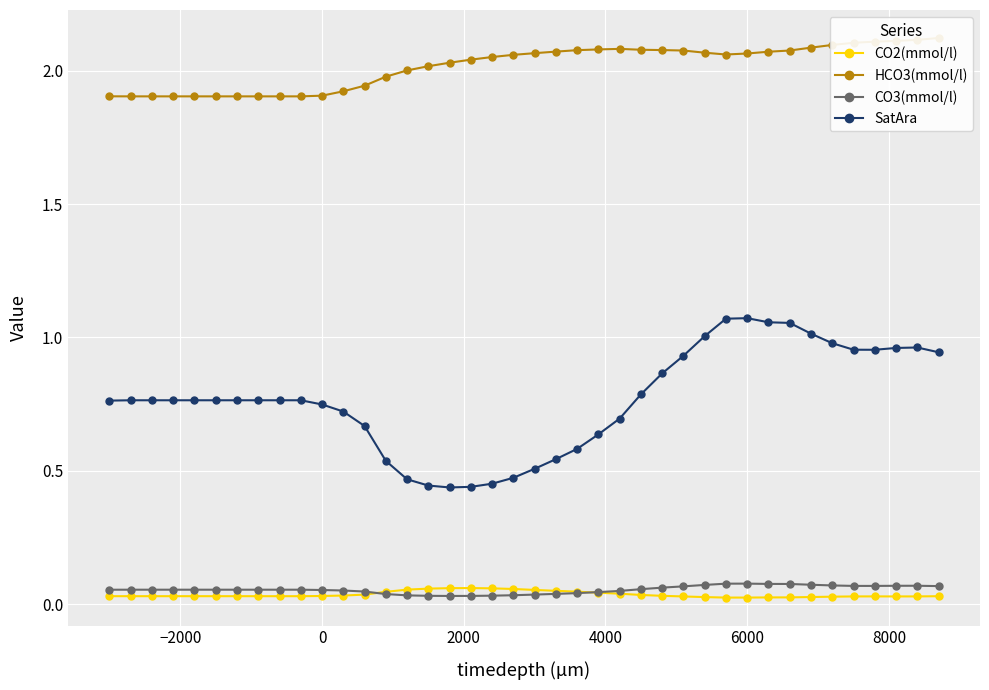

The value of SatAra at 0 is 1.1. True or false?

False